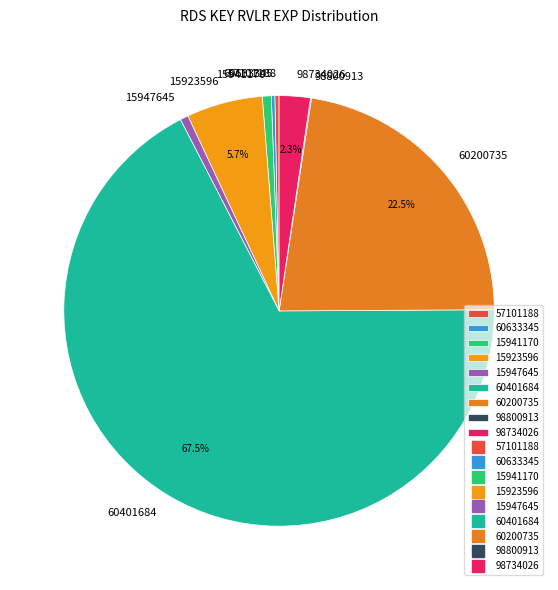

What is the ratio of the value at 15947645 to the value at 15941170?

0.9